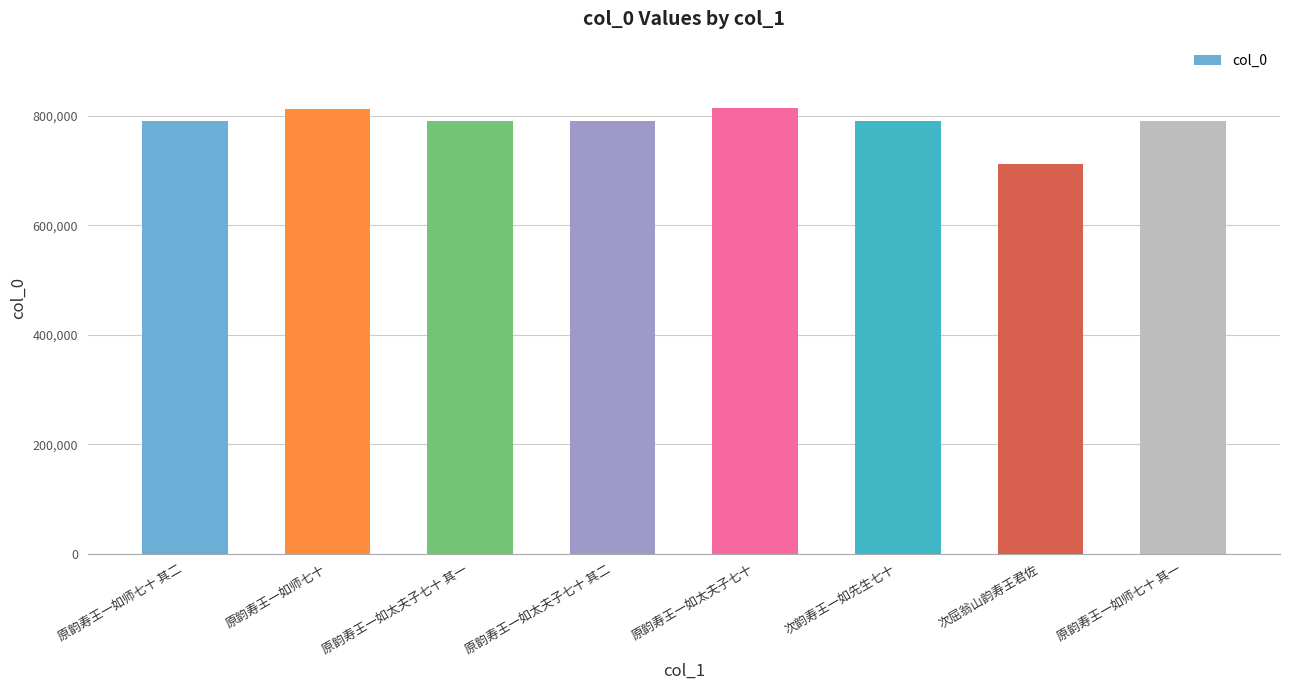

Count the number of data series in this chart.

1